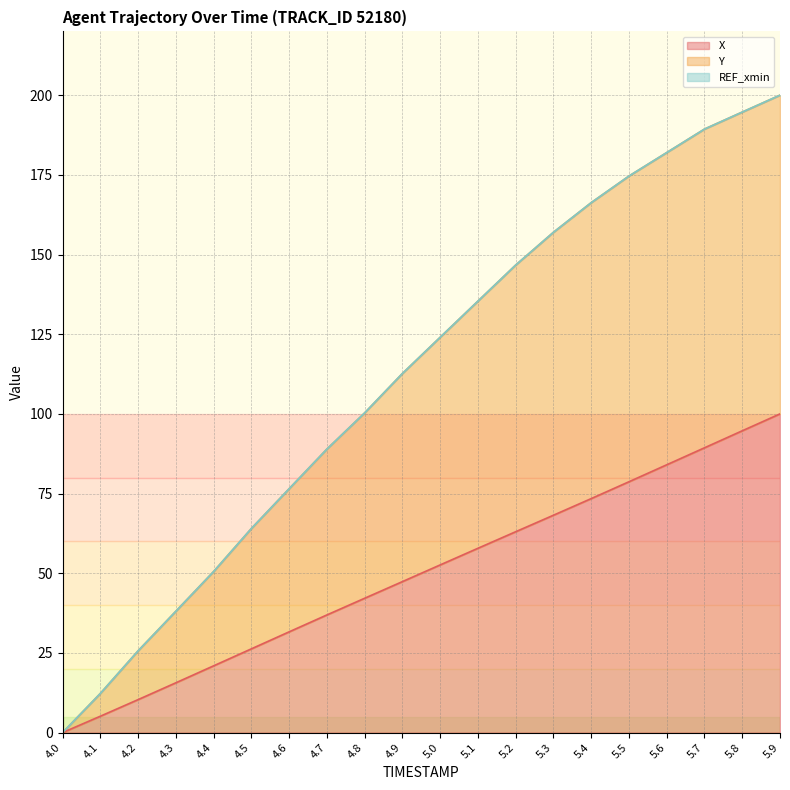

What is the highest value of the X series?

100.0